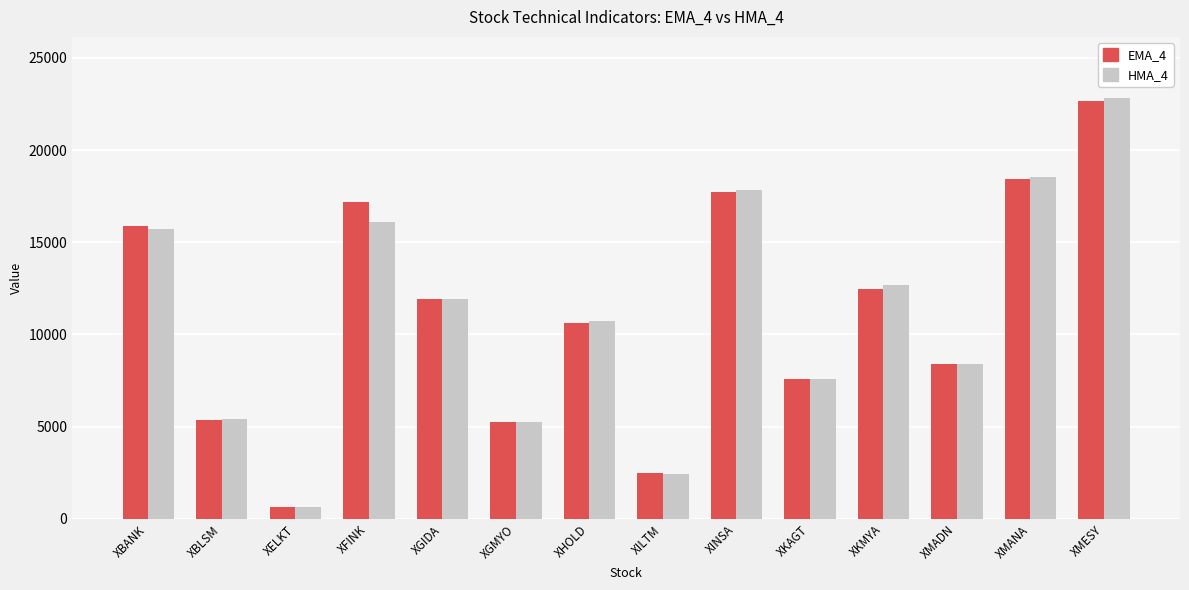

At which category is the sum across all series the highest?

XMESY